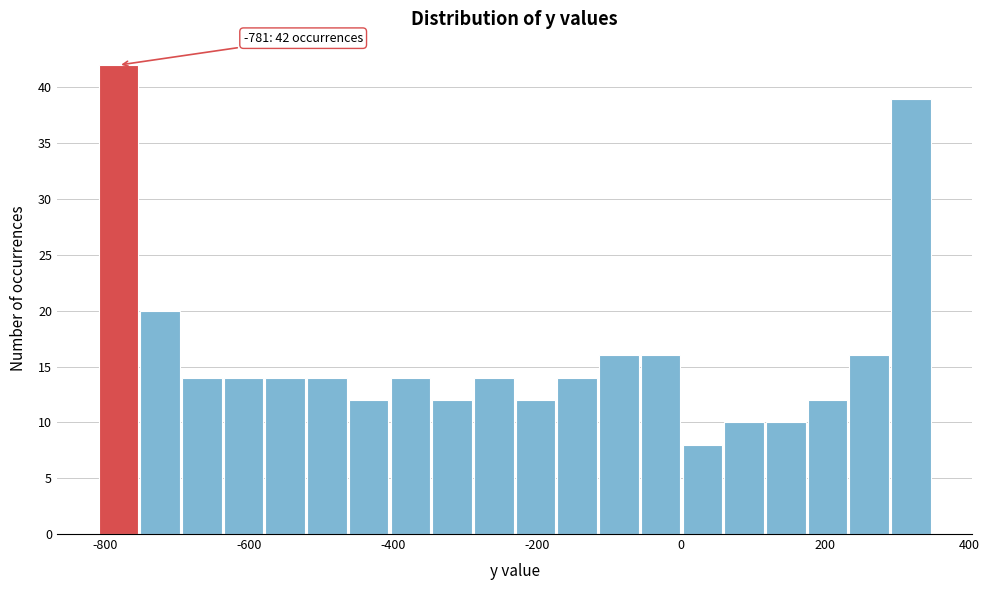

Read against the x-axis, roughly where is the centre of the tallest bar?

-780